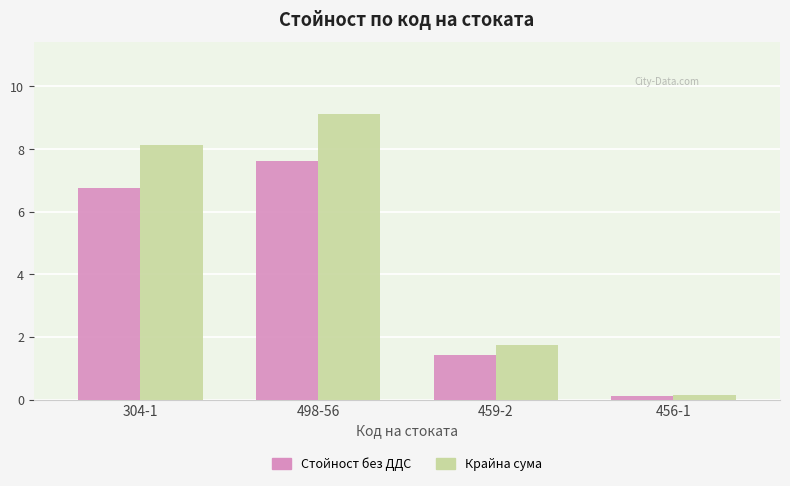

What are all the series names shown in the legend?

Стойност без ДДС, Крайна сума